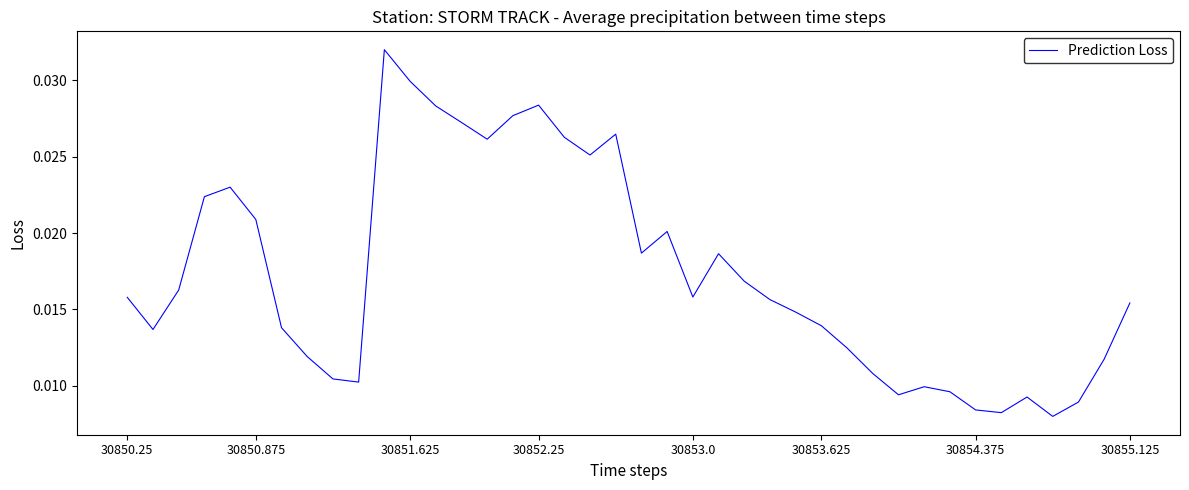

How many lines are shown in the chart?

1